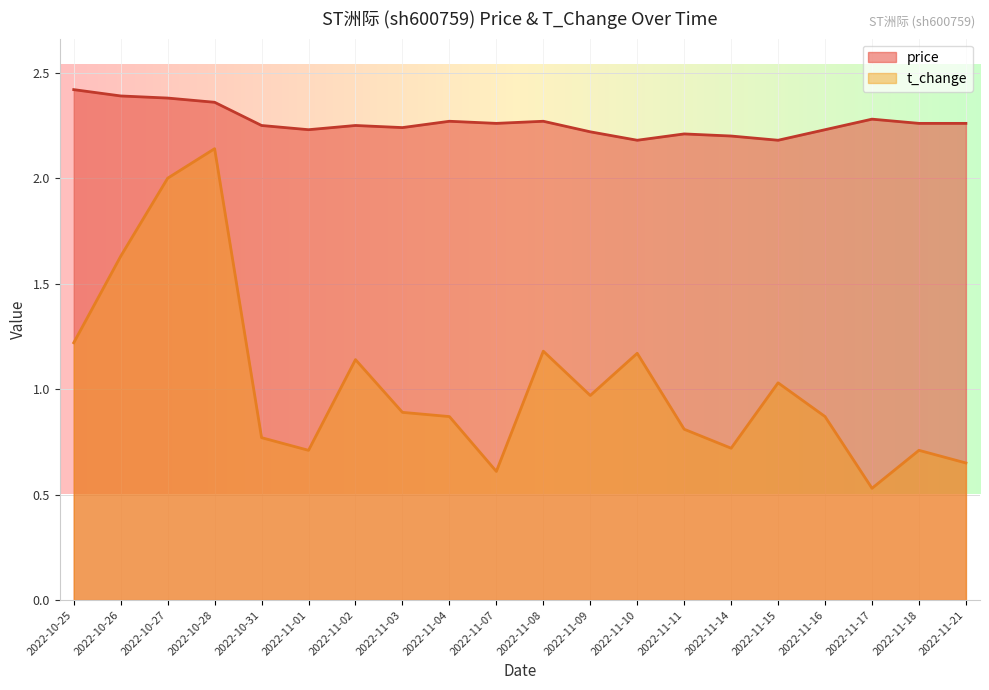

List the series in order of their peak value, highest first.

price, t_change